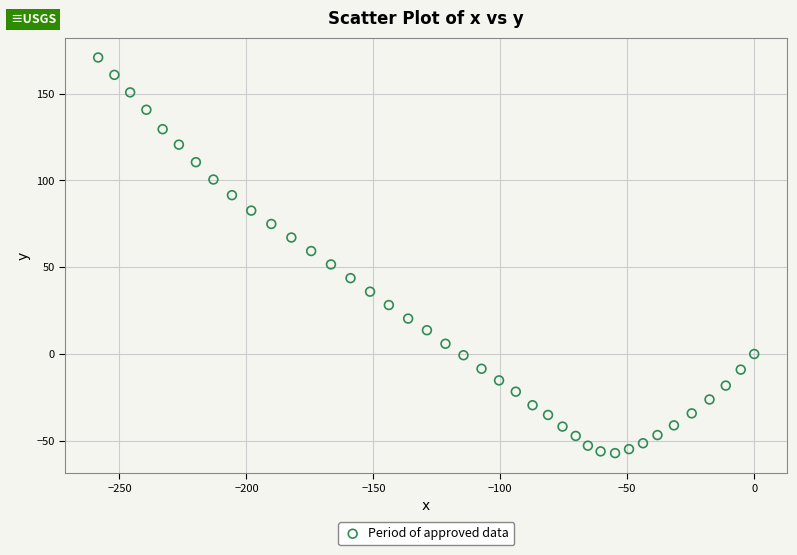

What is the range of Y values (max minus min)?

227.9